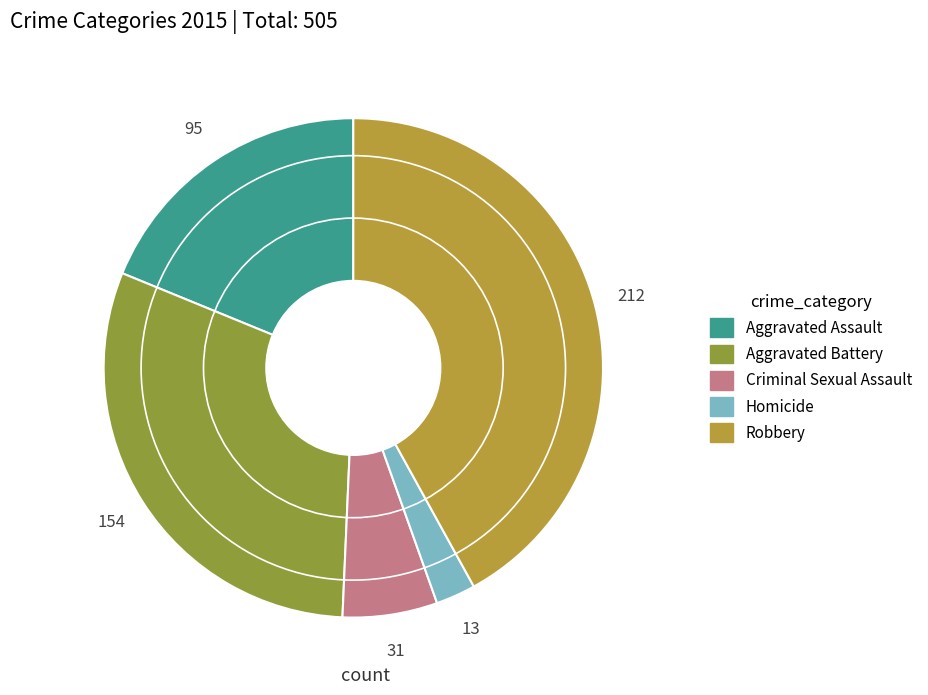

Count the number of slices in the pie.

5